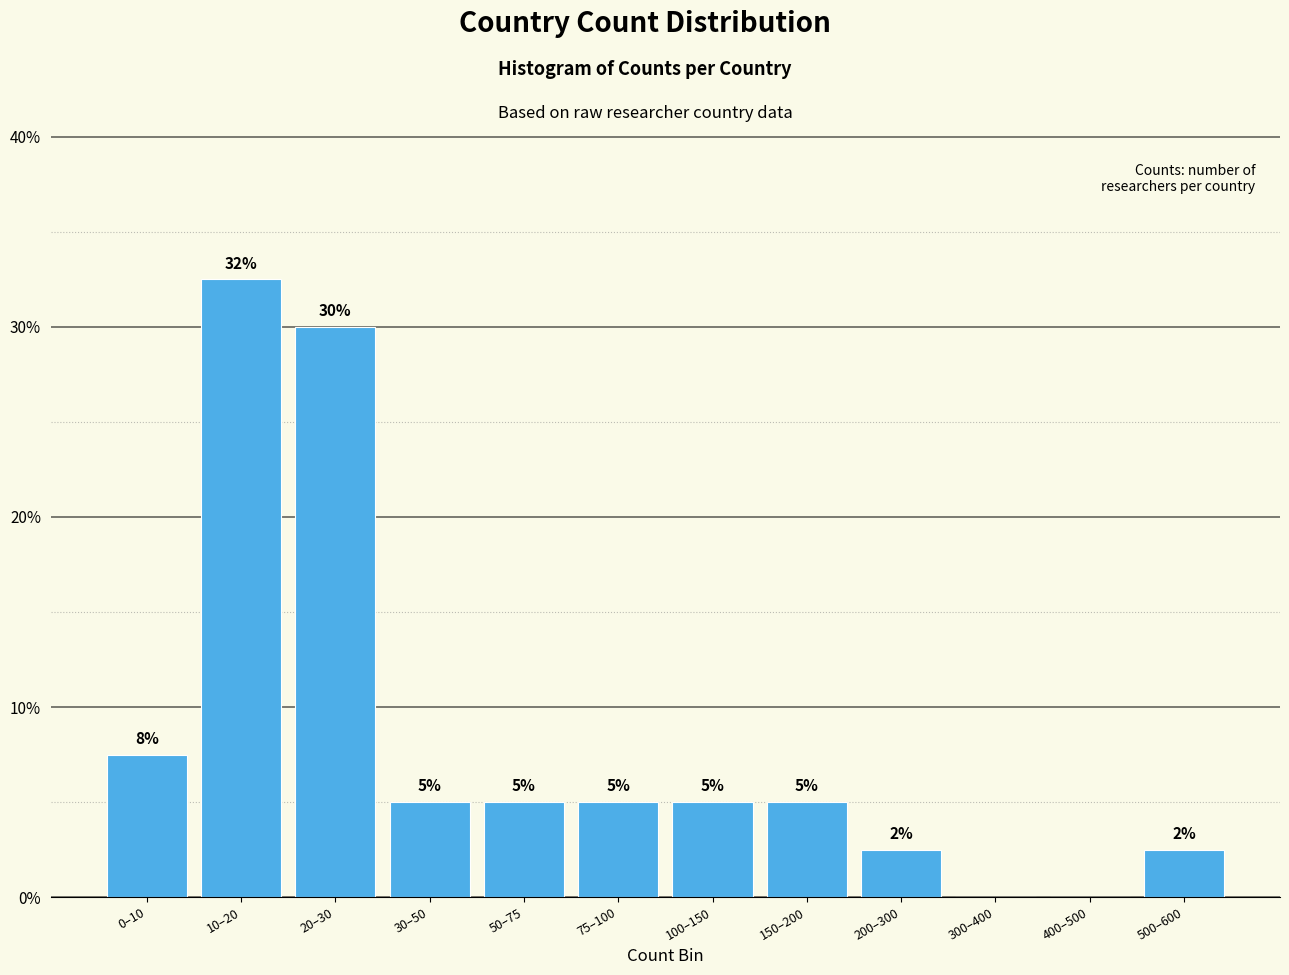

The chart shows a value of 5.0 at 100–150. True or false?

True